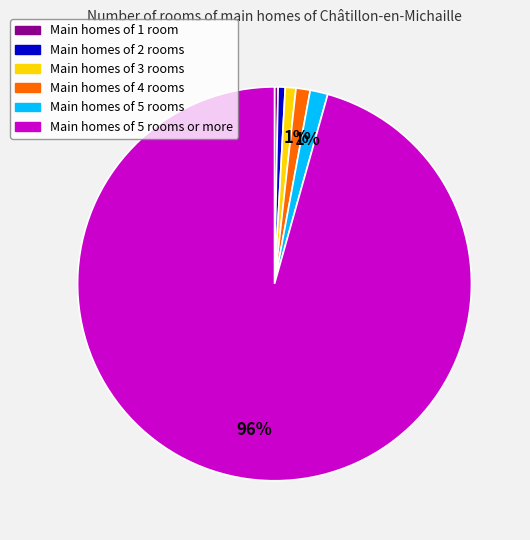

Is there a majority slice in this chart?

Yes